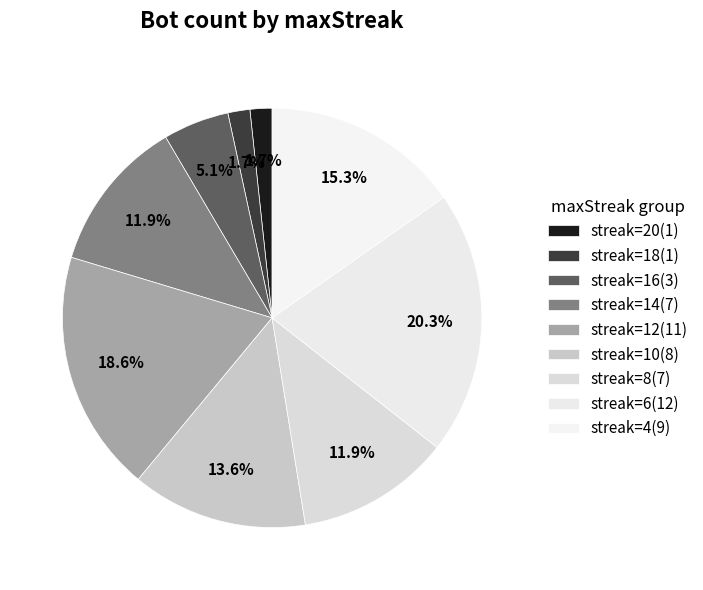

How many segments does this pie chart have?

9